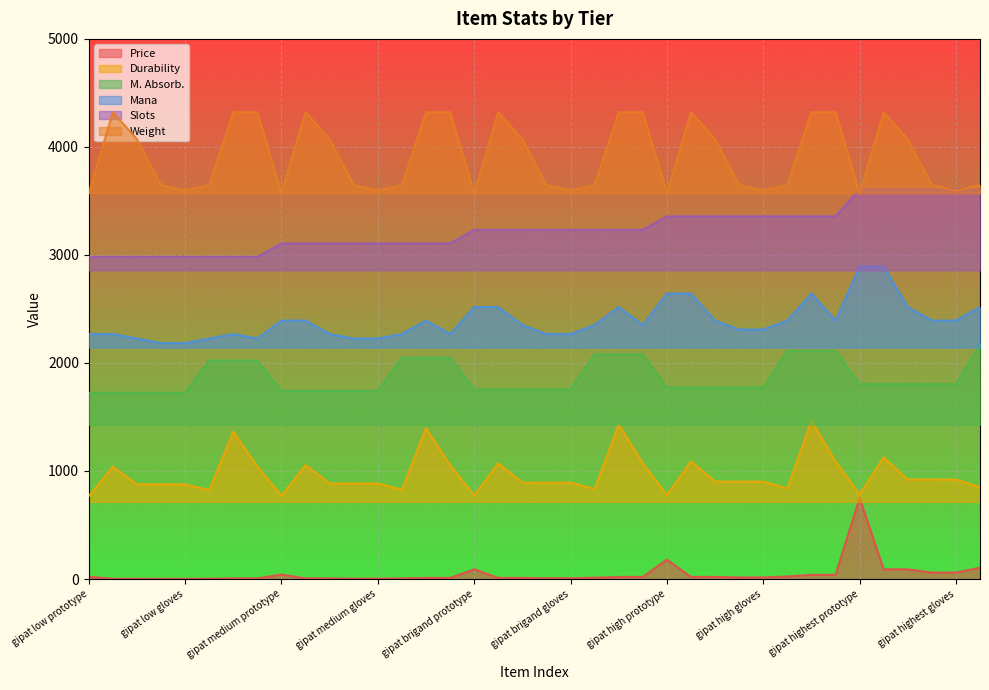

What is the difference between the second highest and minimum values in the Durability series?

661.8